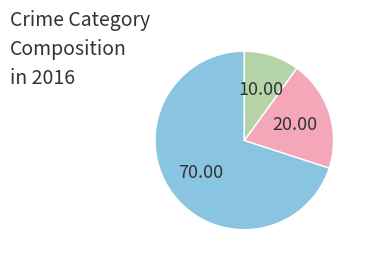

Is there a majority slice in this chart?

Yes